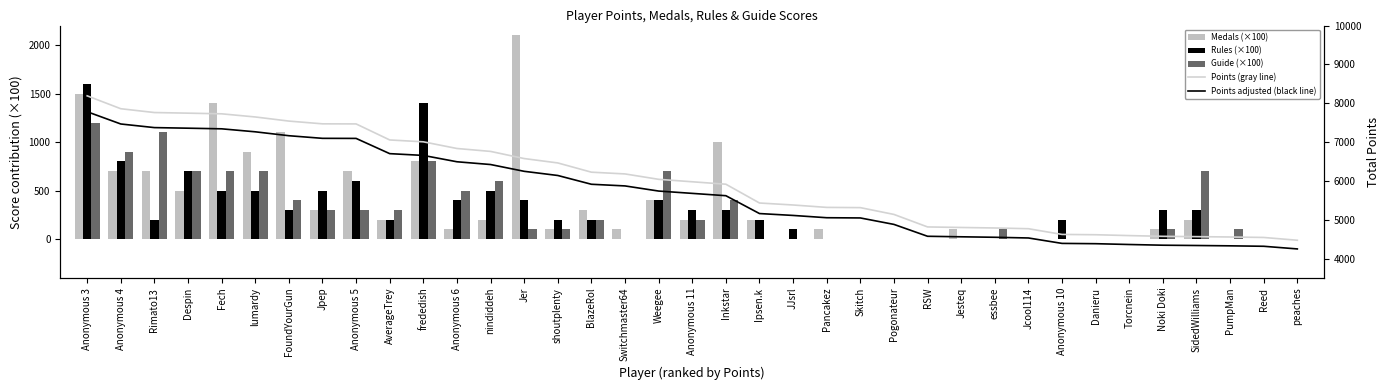

Reading left to right, extract all data points from this chart.

Medals (×100): Anonymous 3=1500.0	Anonymous 4=700.0	Rimato13=700.0	Despin=500.0	Fech=1400.0	lumardy=900.0	FoundYourGun=1100.0	Jpep=300.0	Anonymous 5=700.0	AverageTrey=200.0	frededish=800.0	Anonymous 6=100.0	nindiddeh=200.0	Jer=2100.0	shoutplenty=100.0	BlazeRol=300.0	Switchmaster64=100.0	Weegee=400.0	Anonymous 11=200.0	Inkstar=1000.0	Ipsen.k=200.0	JJsrl=0.0	Pancakez=100.0	Skitch=0.0	Pogonateur=0.0	RSW=0.0	Jesteq=100.0	essbee=0.0	Jcool114=0.0	Anonymous 10=0.0	Danieru=0.0	Torcnein=0.0	Noki Doki=100.0	SidedWilliams=200.0	PumpMan=0.0	Reed=0.0	peaches=0.0
Rules (×100): Anonymous 3=1600.0	Anonymous 4=800.0	Rimato13=200.0	Despin=700.0	Fech=500.0	lumardy=500.0	FoundYourGun=300.0	Jpep=500.0	Anonymous 5=600.0	AverageTrey=200.0	frededish=1400.0	Anonymous 6=400.0	nindiddeh=500.0	Jer=400.0	shoutplenty=200.0	BlazeRol=200.0	Switchmaster64=0.0	Weegee=400.0	Anonymous 11=300.0	Inkstar=300.0	Ipsen.k=200.0	JJsrl=100.0	Pancakez=0.0	Skitch=0.0	Pogonateur=0.0	RSW=0.0	Jesteq=0.0	essbee=0.0	Jcool114=0.0	Anonymous 10=200.0	Danieru=0.0	Torcnein=0.0	Noki Doki=300.0	SidedWilliams=300.0	PumpMan=0.0	Reed=0.0	peaches=0.0
Guide (×100): Anonymous 3=1200.0	Anonymous 4=900.0	Rimato13=1100.0	Despin=700.0	Fech=700.0	lumardy=700.0	FoundYourGun=400.0	Jpep=300.0	Anonymous 5=300.0	AverageTrey=300.0	frededish=800.0	Anonymous 6=500.0	nindiddeh=600.0	Jer=100.0	shoutplenty=100.0	BlazeRol=200.0	Switchmaster64=0.0	Weegee=700.0	Anonymous 11=200.0	Inkstar=400.0	Ipsen.k=0.0	JJsrl=0.0	Pancakez=0.0	Skitch=0.0	Pogonateur=0.0	RSW=0.0	Jesteq=0.0	essbee=100.0	Jcool114=0.0	Anonymous 10=0.0	Danieru=0.0	Torcnein=0.0	Noki Doki=100.0	SidedWilliams=700.0	PumpMan=100.0	Reed=0.0	peaches=0.0
Points (gray line): Anonymous 3=8190.0	Anonymous 4=7858.0	Rimato13=7760.0	Despin=7744.0	Fech=7727.0	lumardy=7646.0	FoundYourGun=7540.0	Jpep=7469.0	Anonymous 5=7467.0	AverageTrey=7054.0	frededish=7006.0	Anonymous 6=6834.0	nindiddeh=6759.0	Jer=6575.0	shoutplenty=6462.0	BlazeRol=6224.0	Switchmaster64=6179.0	Weegee=6040.0	Anonymous 11=5977.0	Inkstar=5914.0	Ipsen.k=5430.0	JJsrl=5379.0	Pancakez=5317.0	Skitch=5311.0	Pogonateur=5136.0	RSW=4814.0	Jesteq=4800.0	essbee=4787.0	Jcool114=4768.0	Anonymous 10=4621.0	Danieru=4613.0	Torcnein=4591.0	Noki Doki=4572.0	SidedWilliams=4564.0	PumpMan=4555.0	Reed=4543.0	peaches=4471.0
Points adjusted (black line): Anonymous 3=7780.5	Anonymous 4=7465.1	Rimato13=7372.0	Despin=7356.8	Fech=7340.6	lumardy=7263.7	FoundYourGun=7163.0	Jpep=7095.5	Anonymous 5=7093.6	AverageTrey=6701.3	frededish=6655.7	Anonymous 6=6492.3	nindiddeh=6421.0	Jer=6246.2	shoutplenty=6138.9	BlazeRol=5912.8	Switchmaster64=5870.0	Weegee=5738.0	Anonymous 11=5678.1	Inkstar=5618.3	Ipsen.k=5158.5	JJsrl=5110.1	Pancakez=5051.1	Skitch=5045.4	Pogonateur=4879.2	RSW=4573.3	Jesteq=4560.0	essbee=4547.6	Jcool114=4529.6	Anonymous 10=4389.9	Danieru=4382.3	Torcnein=4361.4	Noki Doki=4343.4	SidedWilliams=4335.8	PumpMan=4327.2	Reed=4315.8	peaches=4247.4